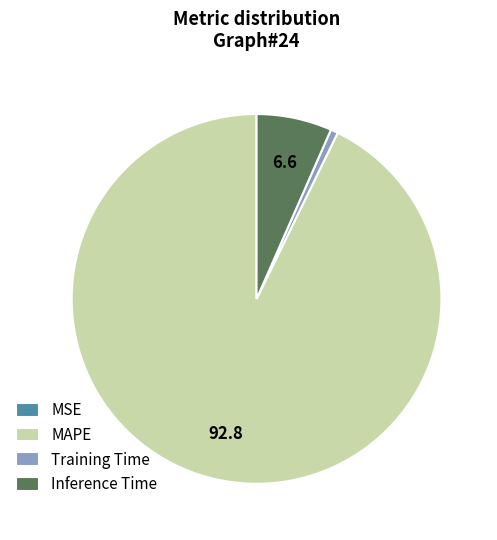

Between Inference Time and MAPE, which is larger?

MAPE